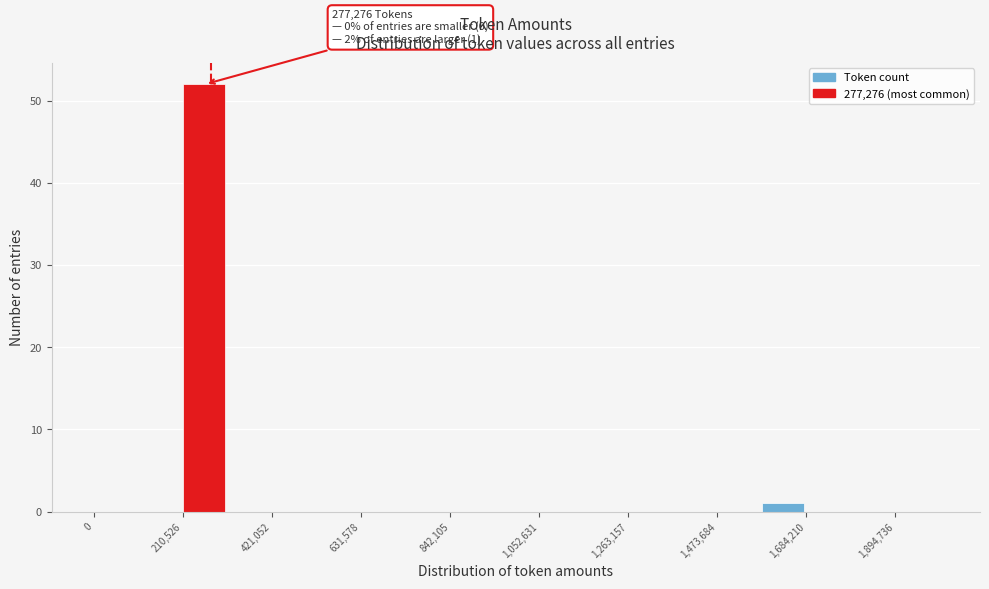

Around what value on the x-axis is the tallest bar? Give the approximate position of its centre, as read against the axis.

250000